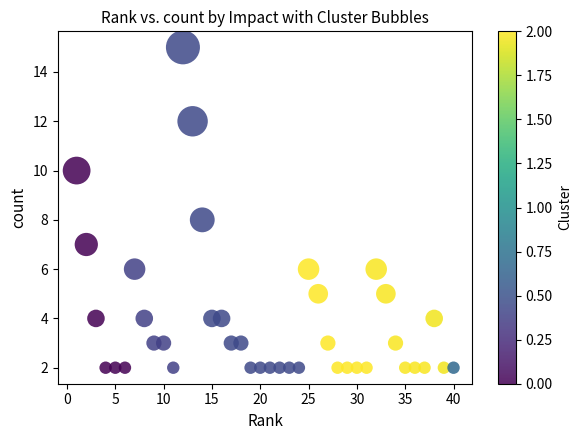

What is the range of X values (max minus min)?

39